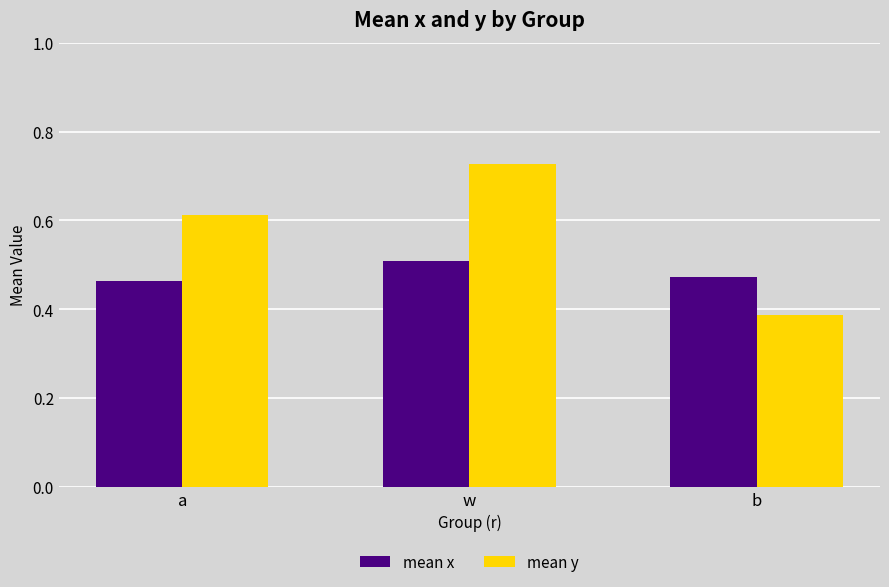

True or false: mean x has a value of 0.5 at a.

True